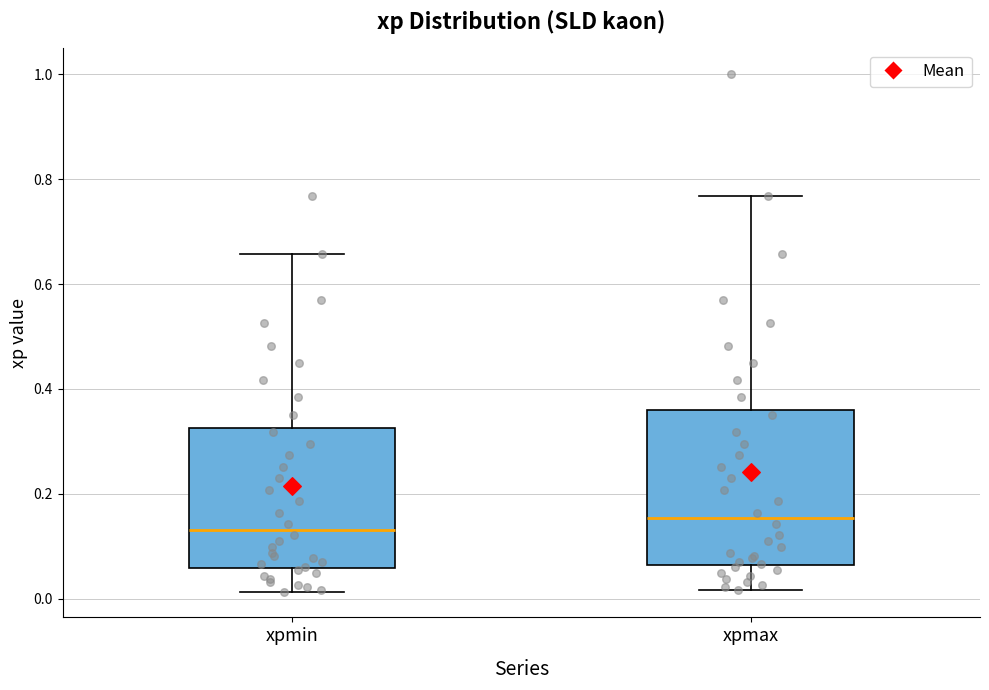

Comparing the boxes themselves (not the whiskers), which one is the tallest?

xpmax